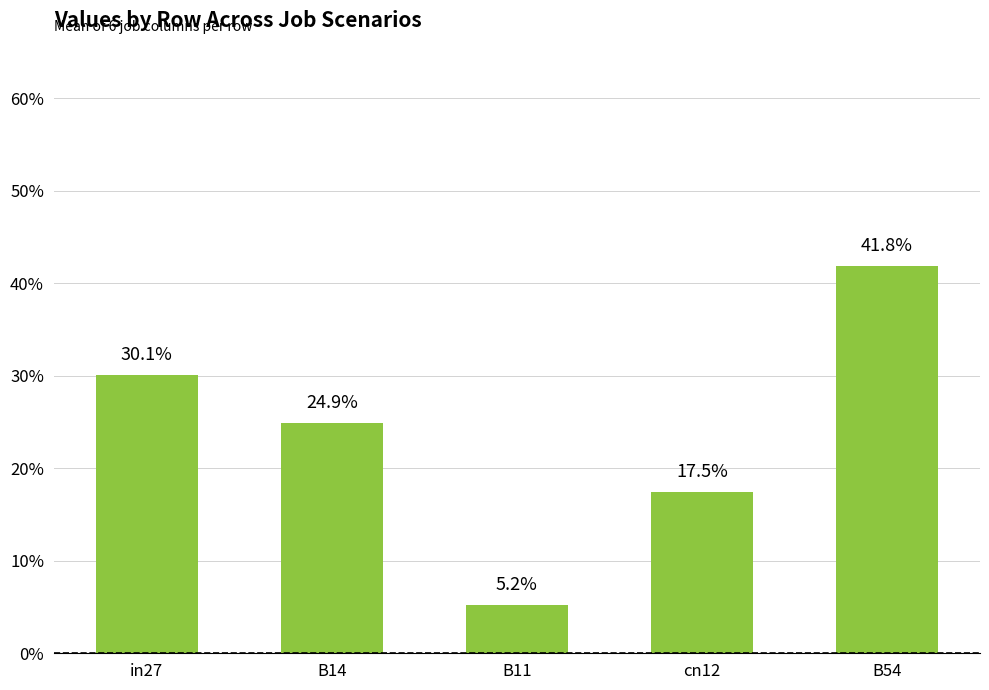

Rank the categories by value from lowest to highest.

B11, cn12, B14, in27, B54